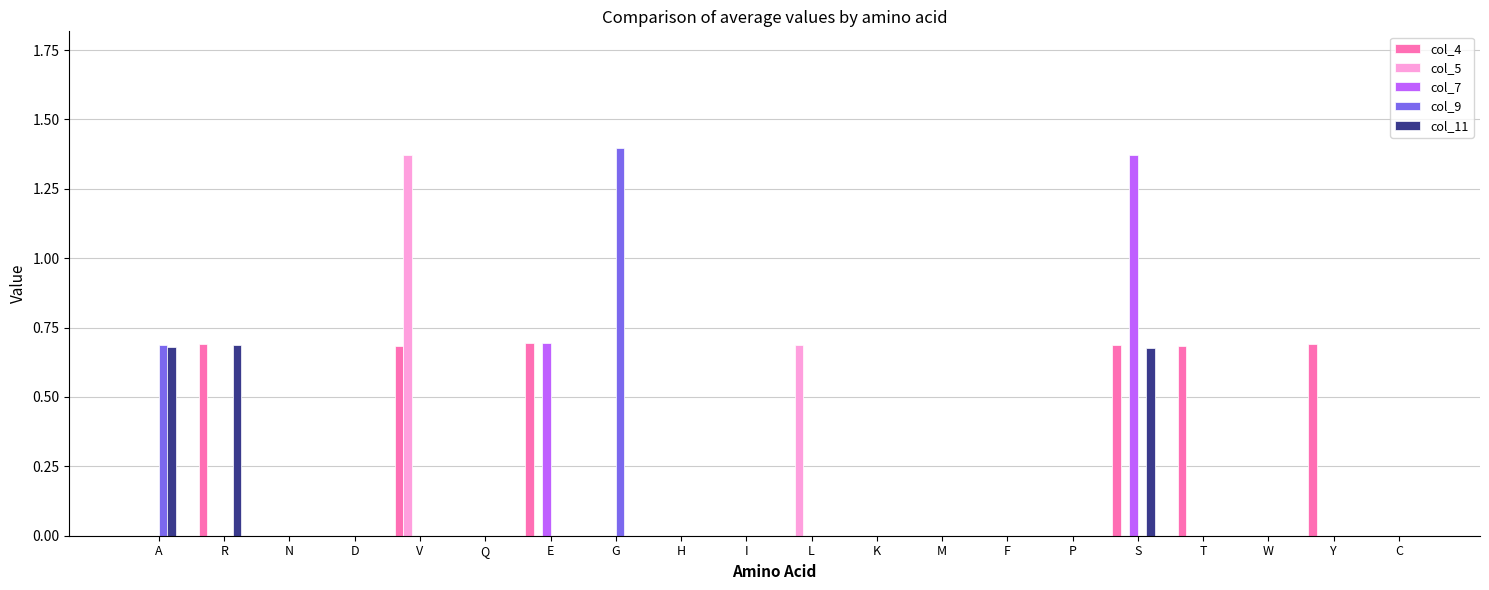

Which category has the highest value in the col_7 series?

S